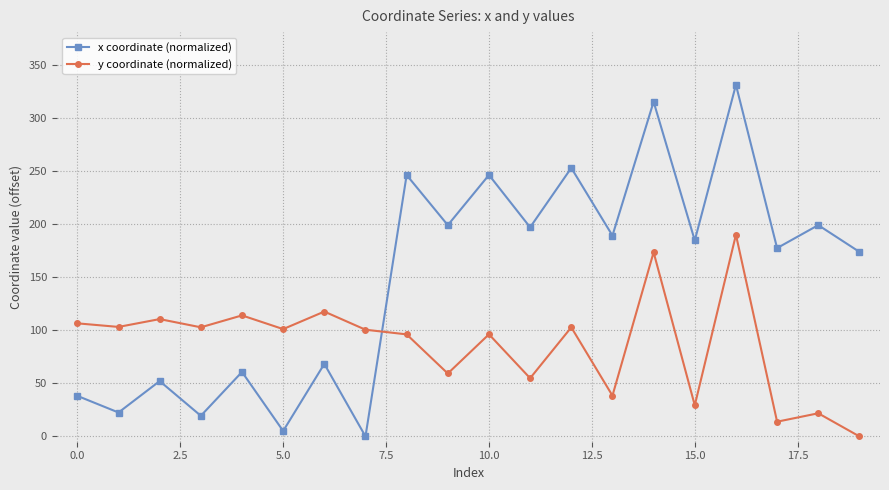

What is the greatest value displayed?

331.1